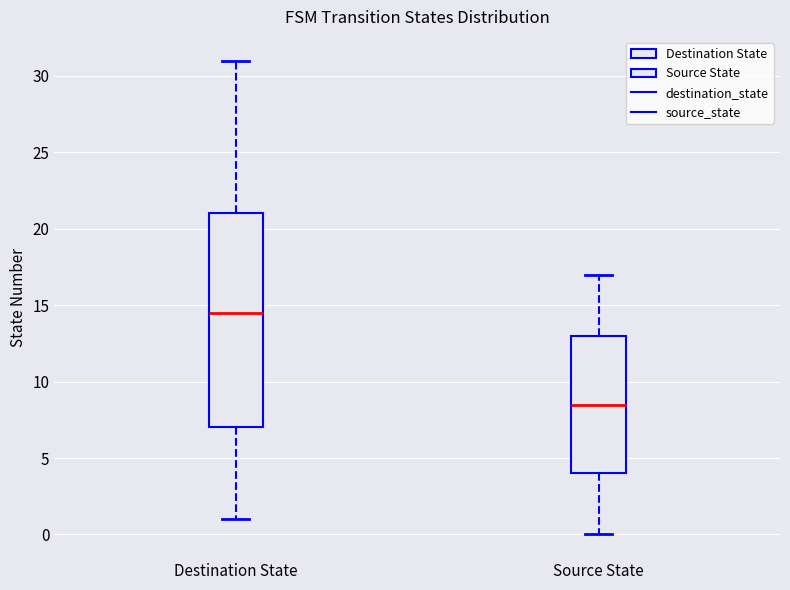

Reading left to right, read every box against the y-axis: the position of its median line, the range the box covers, and the ends of its whiskers. The values are not printed on the chart, so give them approximately, as read against the axis.

Destination State: median 14.5, box 7.0 to 21.0, whiskers 1.0 to 31.0
Source State: median 8.5, box 4.0 to 13.0, whiskers 0.0 to 17.0